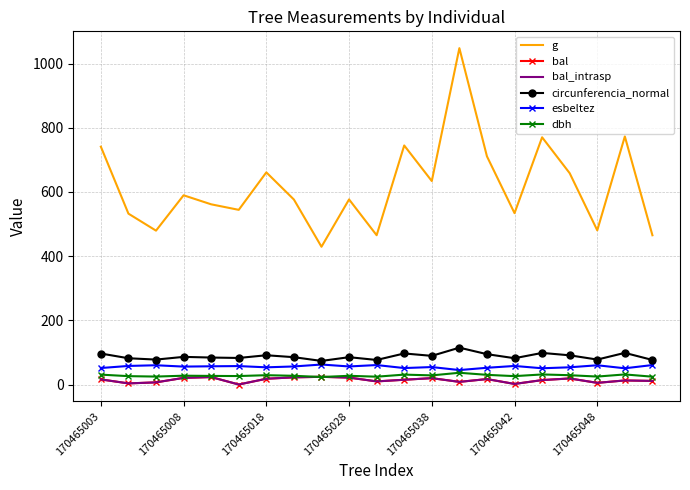

What is the value of the dbh point at the 17th from the left?

31.3